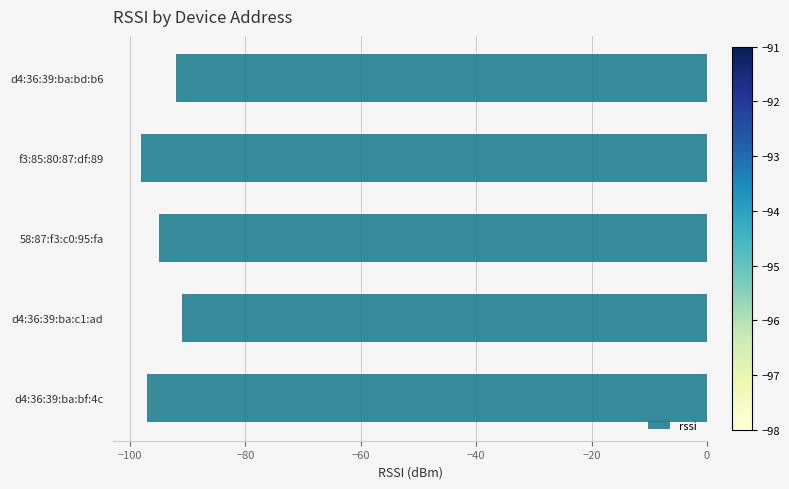

At which label is the value closest to -94?

58:87:f3:c0:95:fa